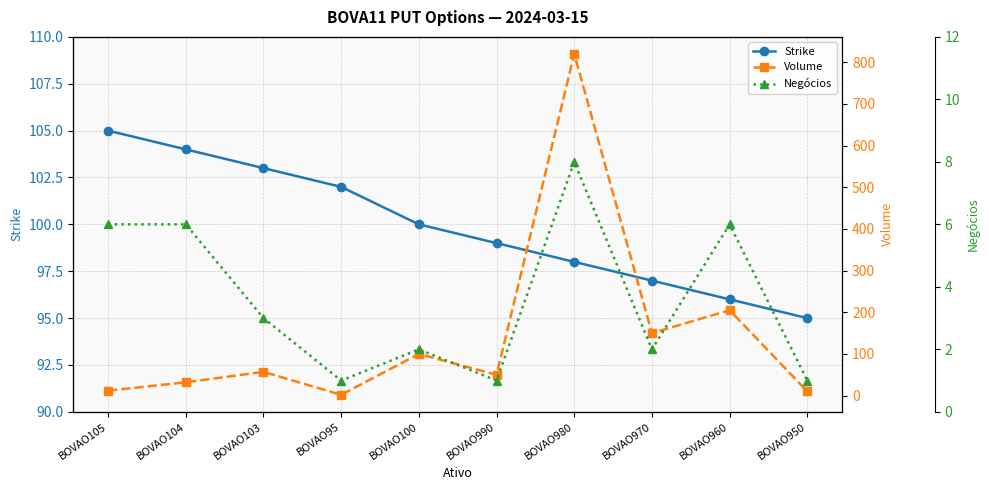

Count the Strike values in the range 97 to 103.

6